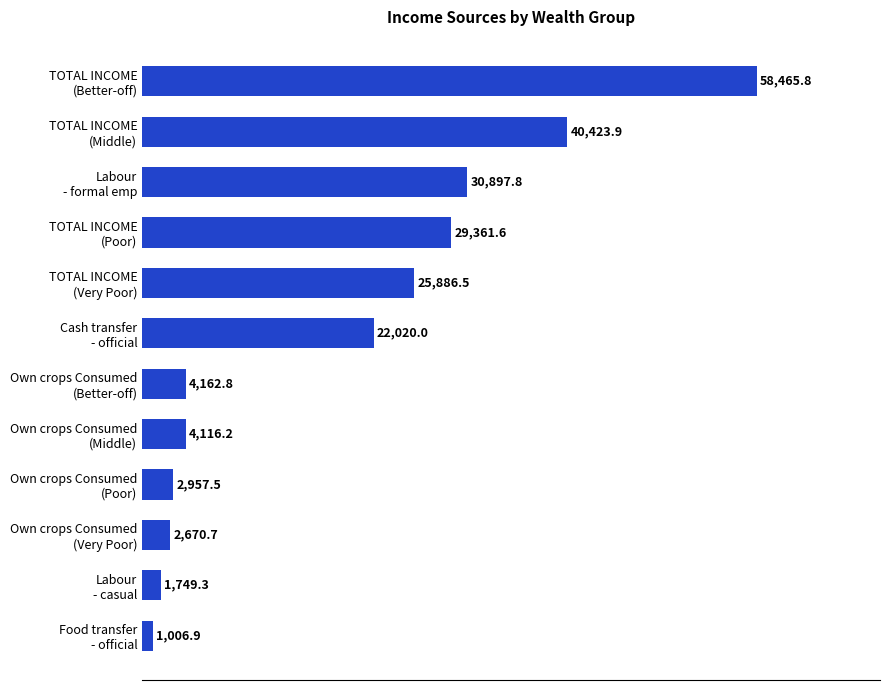

What is the sum of all values?

223719.0